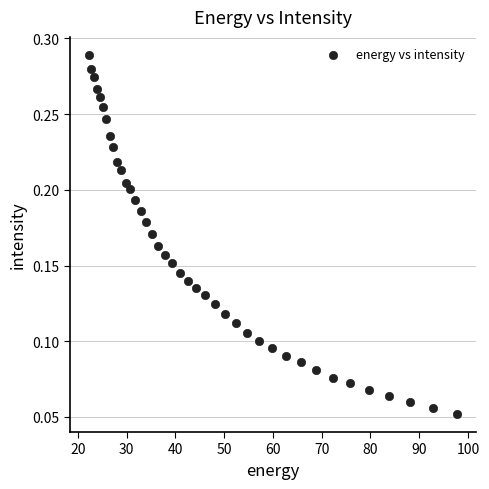

What is the range of X values (max minus min)?

75.6